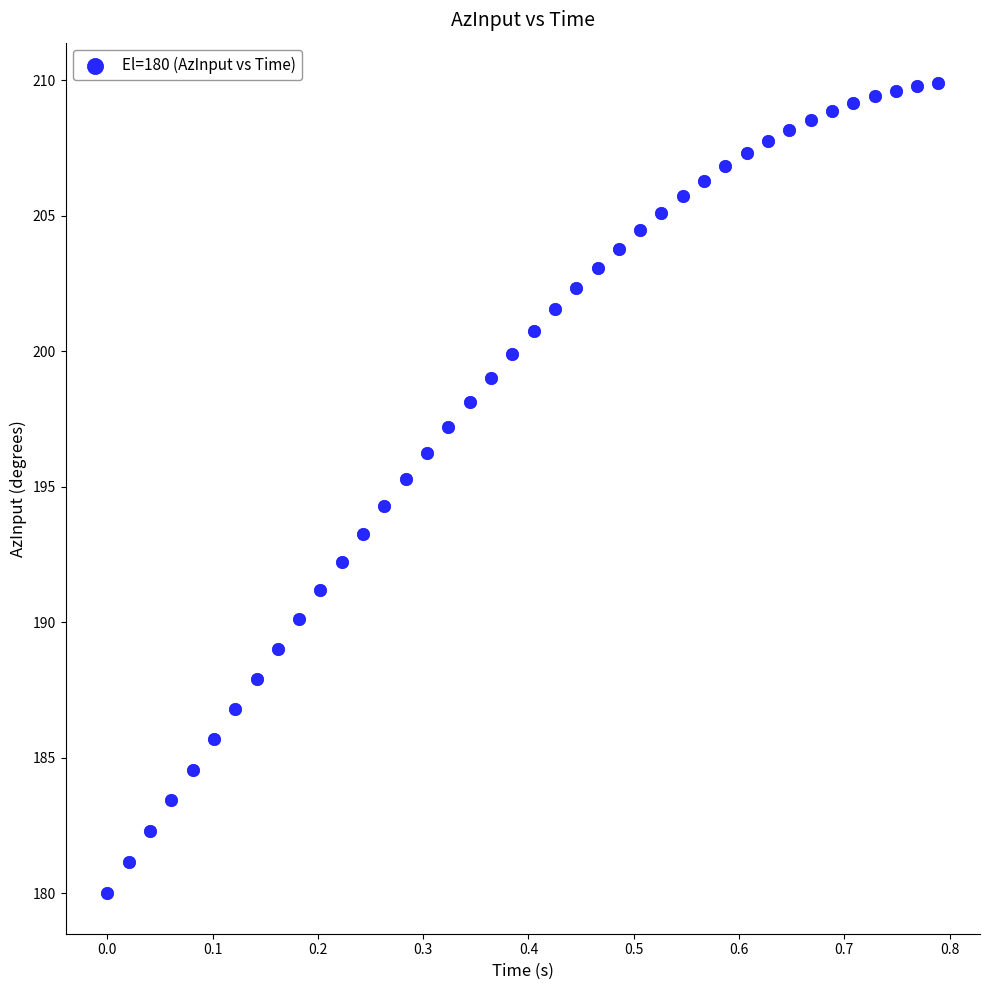

What is the range of Y values (max minus min)?

29.9